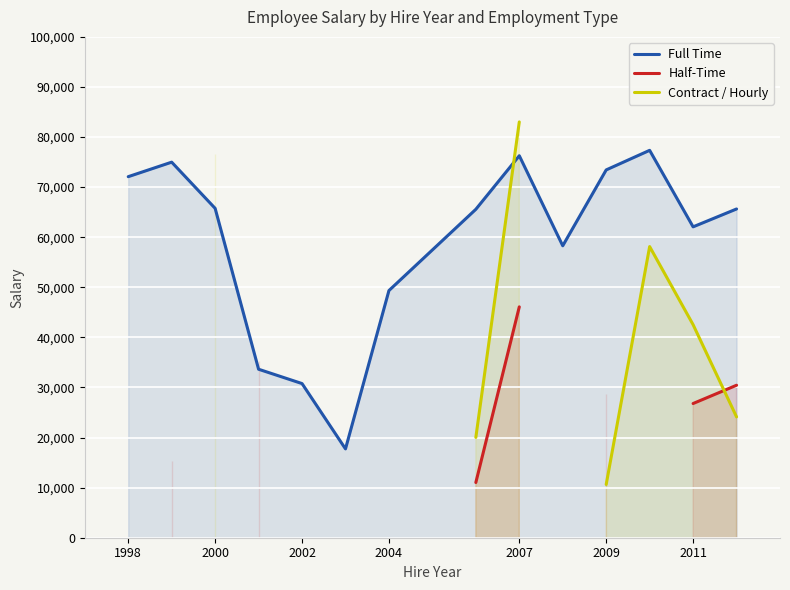

Which series ends up on top after the final intersection of Full Time and Contract / Hourly?

Contract / Hourly